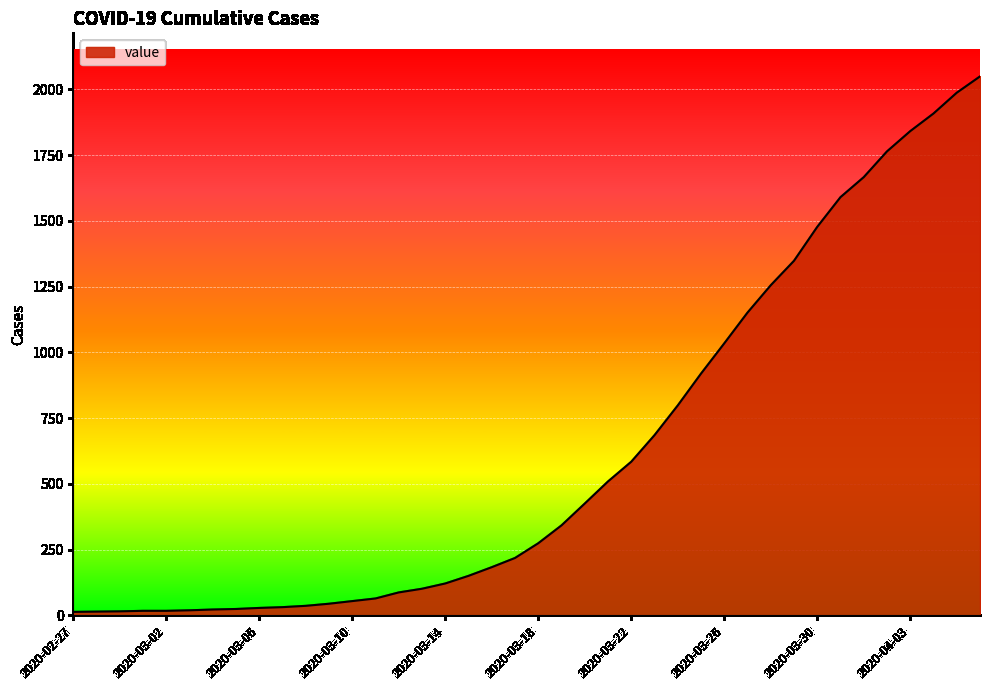

What is the maximum value shown in the chart?

2049